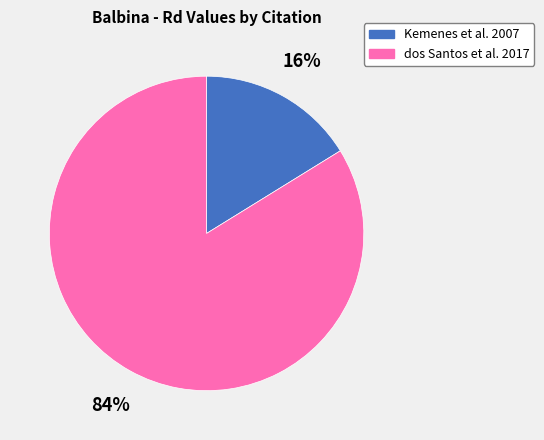

To the nearest percent, what percentage of the pie is dos Santos et al. 2017?

84%